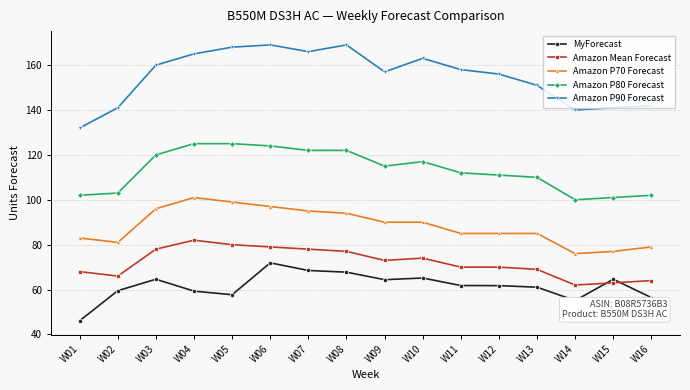

At W07, list the series in order from largest to smallest.

Amazon P90 Forecast, Amazon P80 Forecast, Amazon P70 Forecast, Amazon Mean Forecast, MyForecast